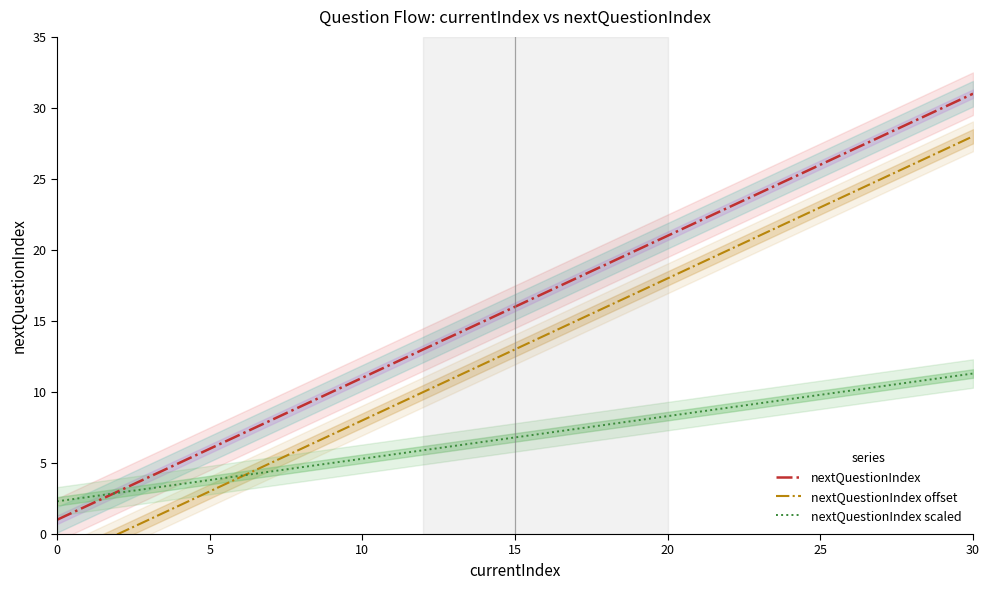

Is it true that nextQuestionIndex scaled equals 9.3 at 10?

False